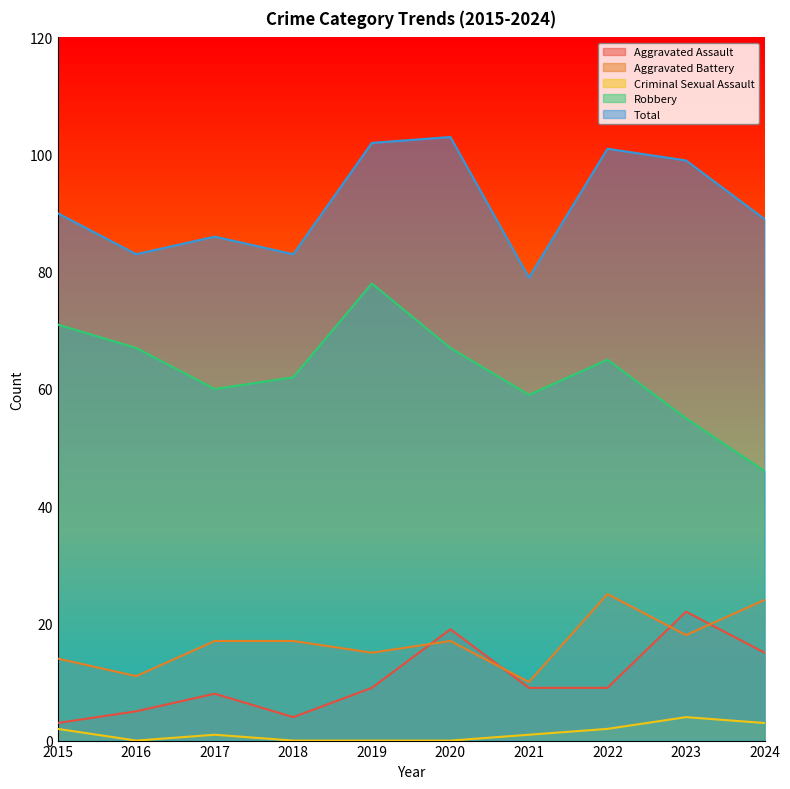

Where is the first local minimum for Total?

2016